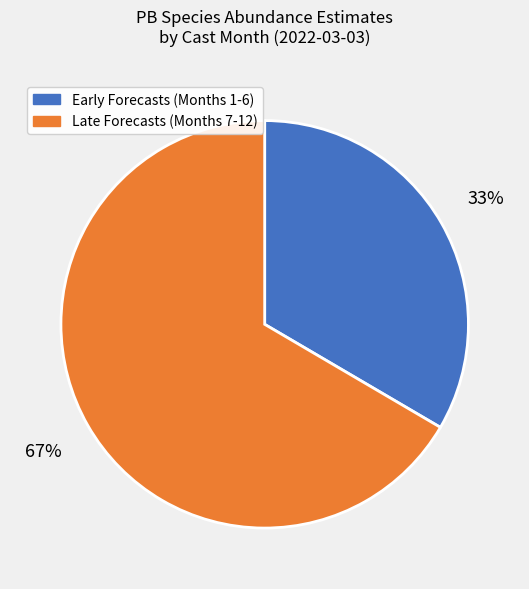

Is there any slice that represents more than half of the pie?

Yes